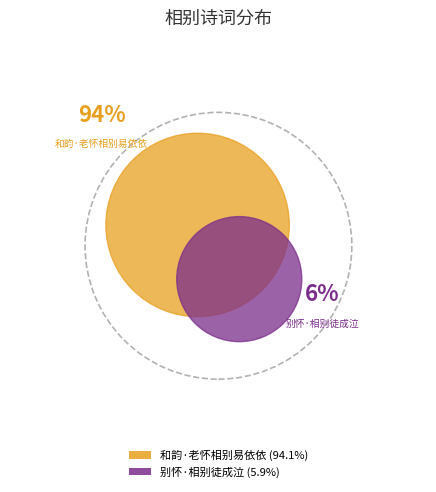

Which slice is the smallest?

别怀·相别徒成泣